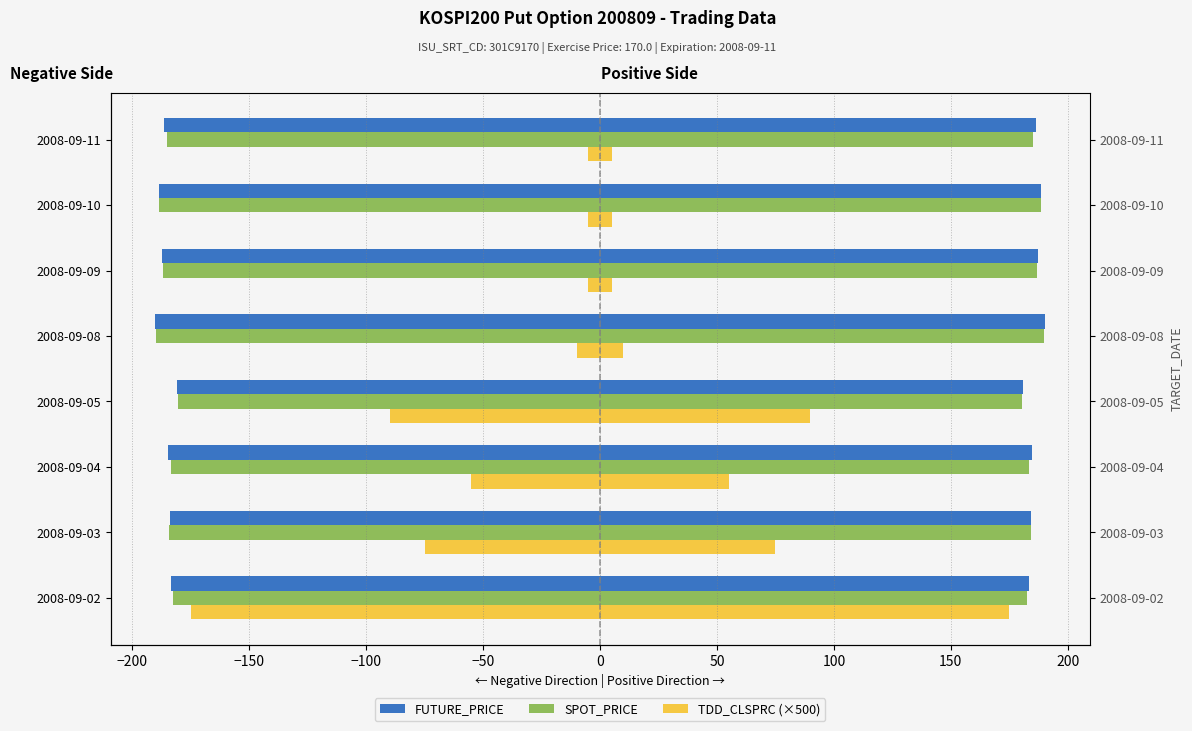

The TDD_CLSPRC (×500) series shows 5.0 at 2008-09-11. True or false?

True